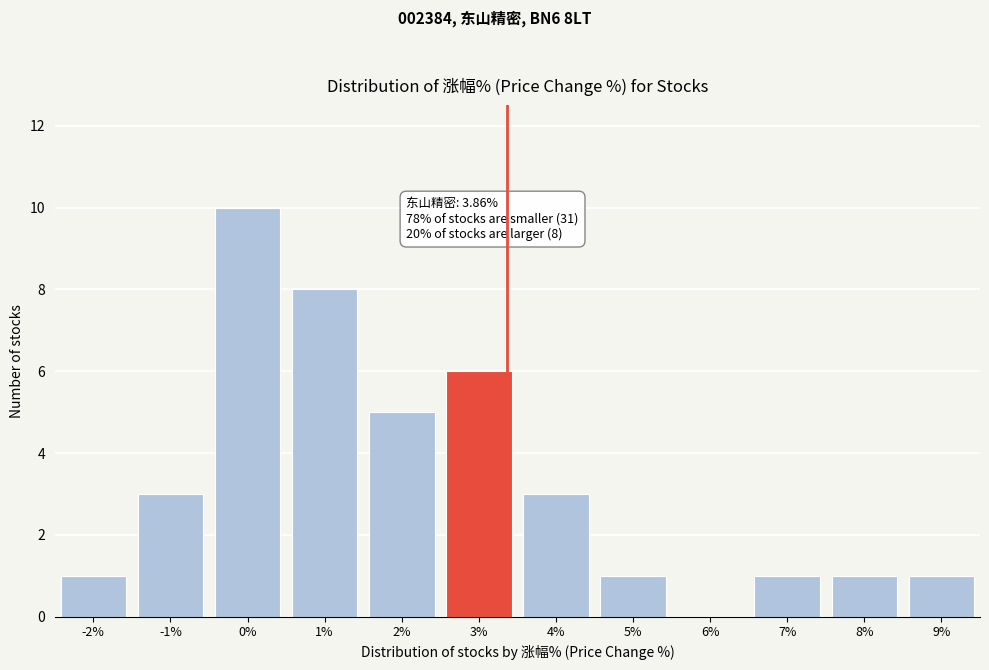

Reading left to right, extract all data points from this chart.

-2%=1	-1%=3	0%=10	1%=8	2%=5	3%=6	4%=3	5%=1	6%=0	7%=1	8%=1	9%=1